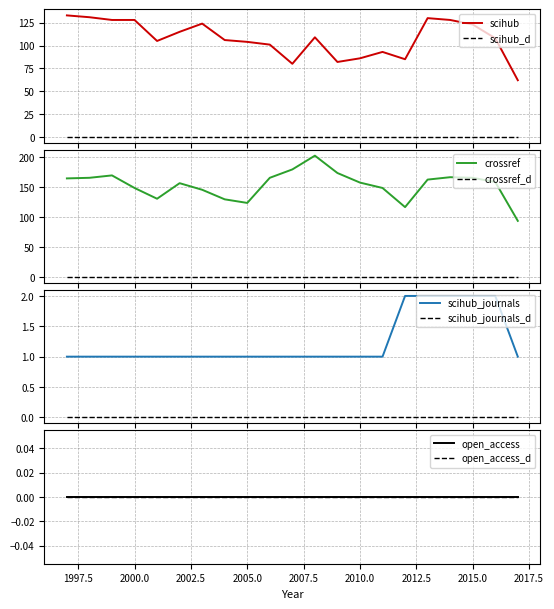

What is the lowest value of the scihub_journals series?

1